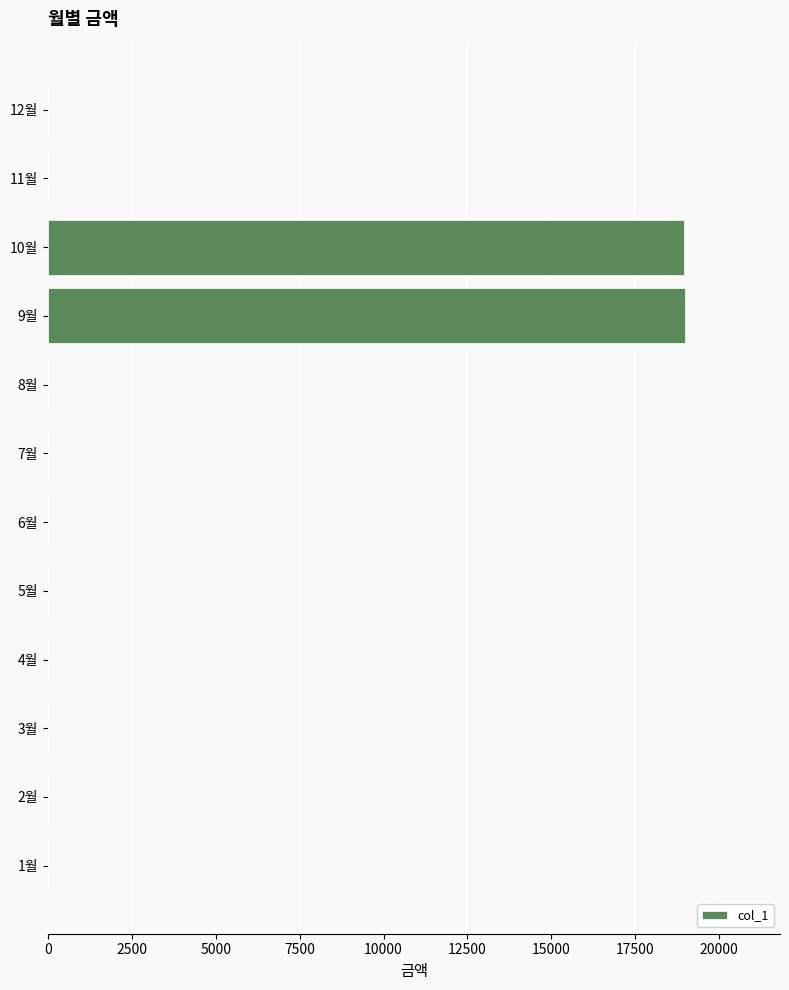

What is the sum of all values?

37930